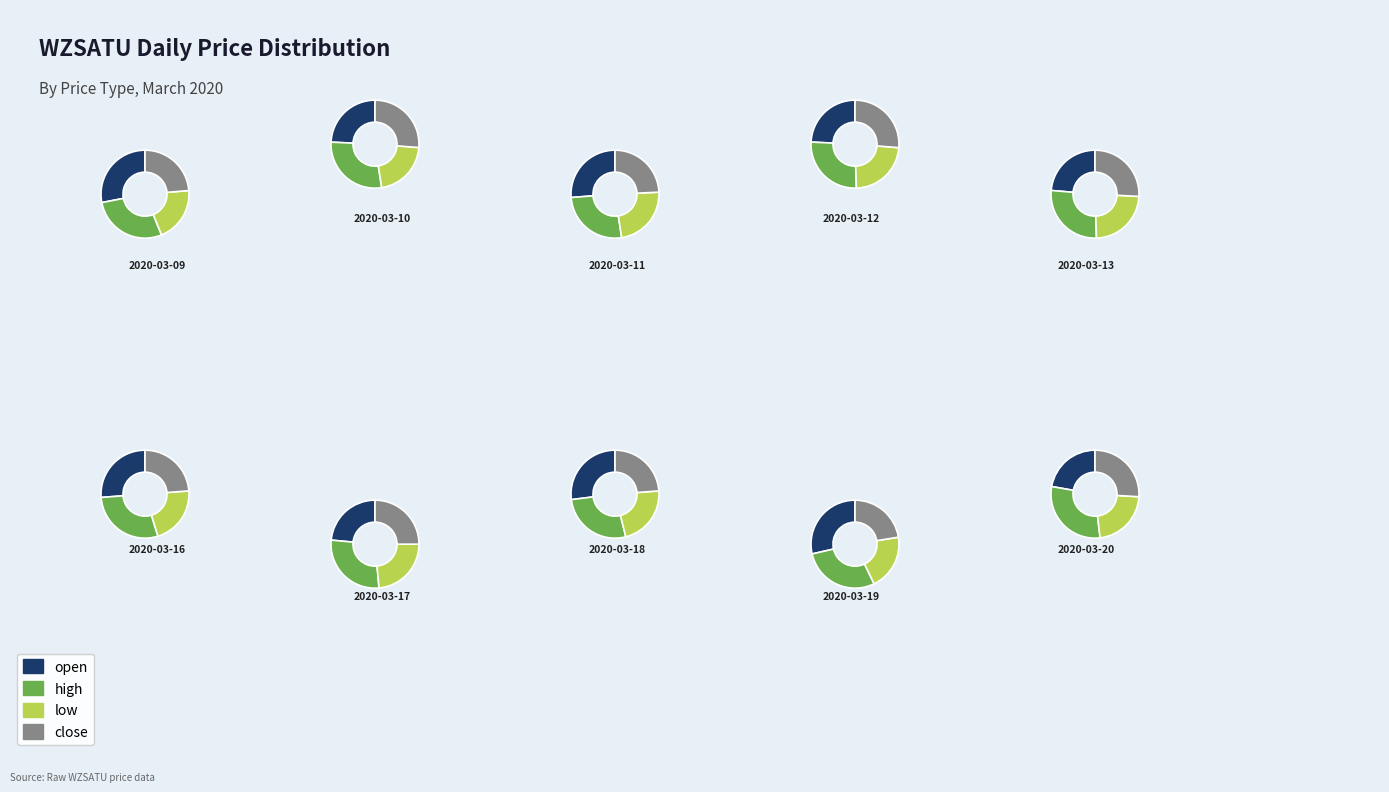

What is the smallest slice in the pie chart?

2020-03-19